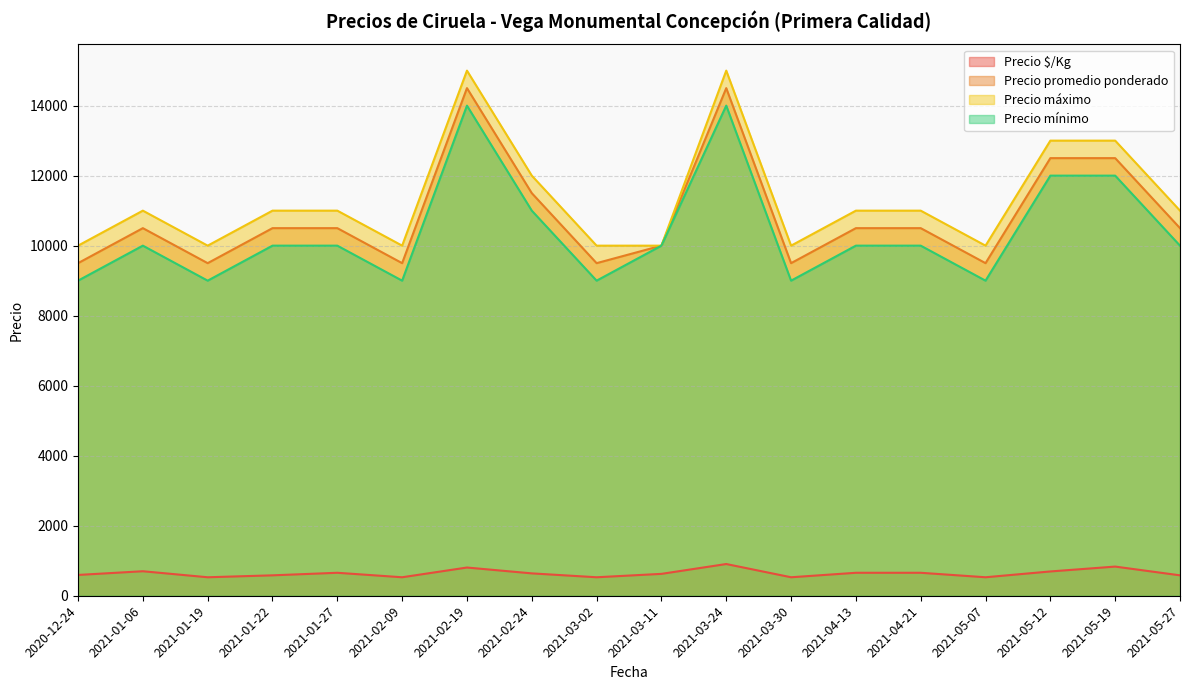

How many lines are shown in the chart?

4